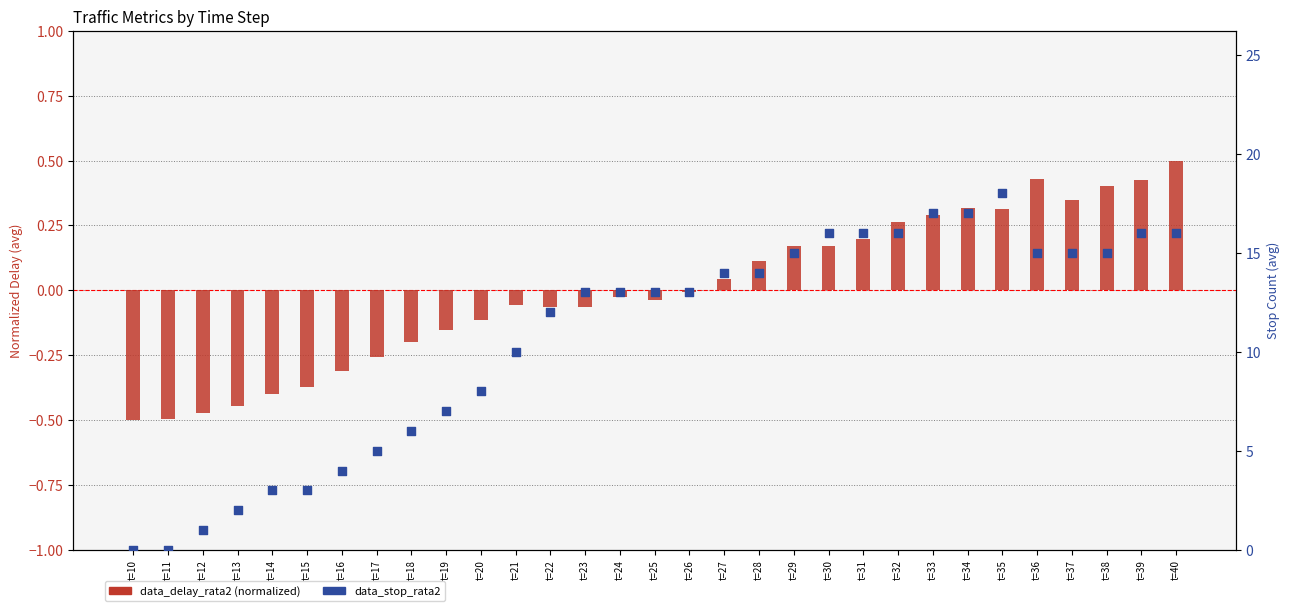

What are all the series names shown in the legend?

data_delay_rata2, data_stop_rata2